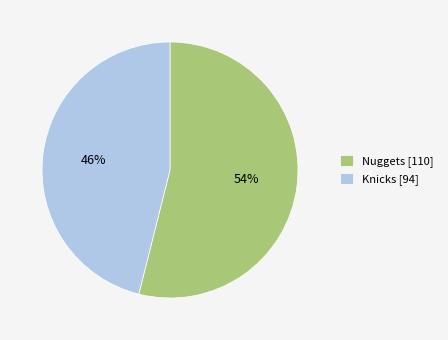

How many slices are in this pie chart?

2